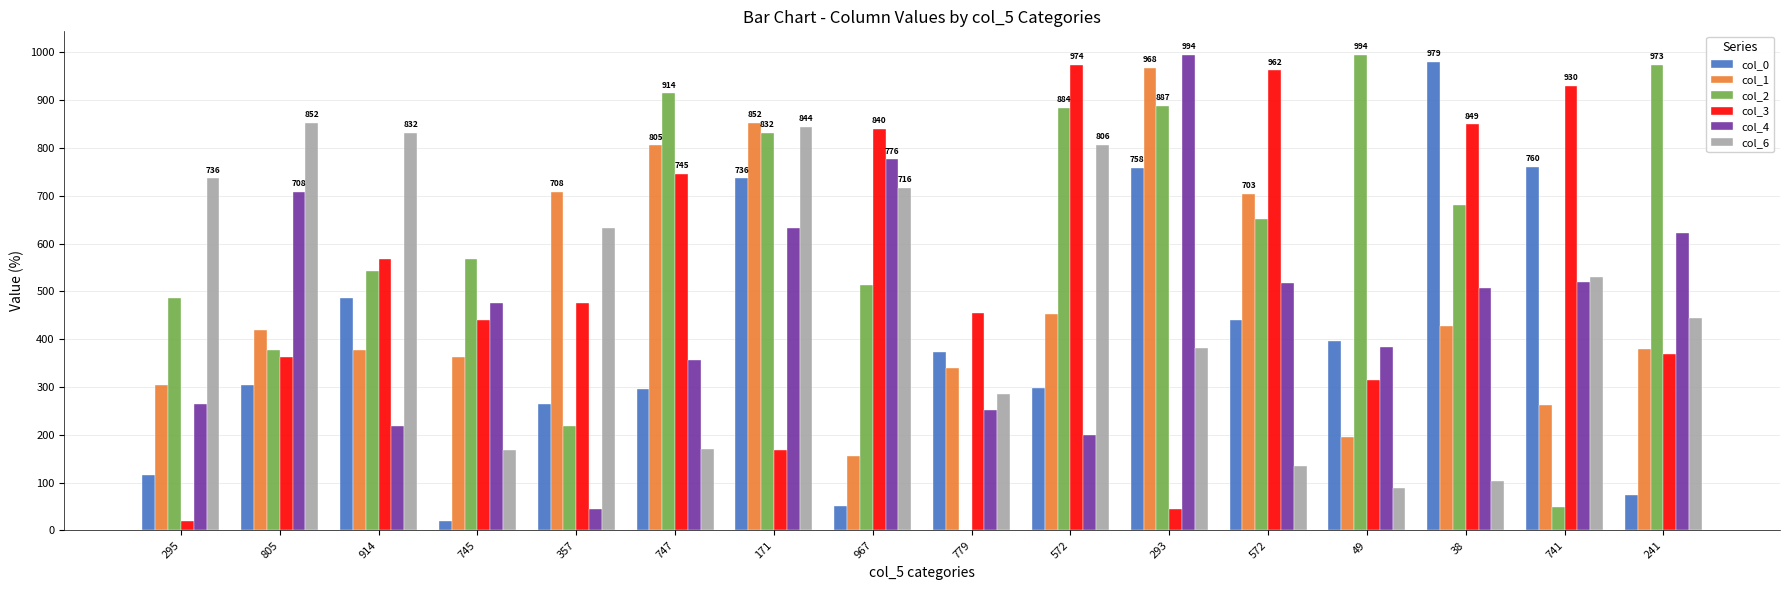

What is the difference between the maximum and minimum values in the col_0 series?

959